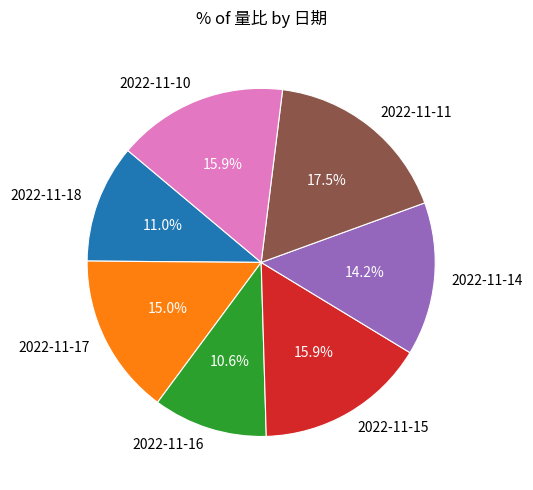

What is the ratio of the value at 2022-11-17 to the value at 2022-11-15?

0.9